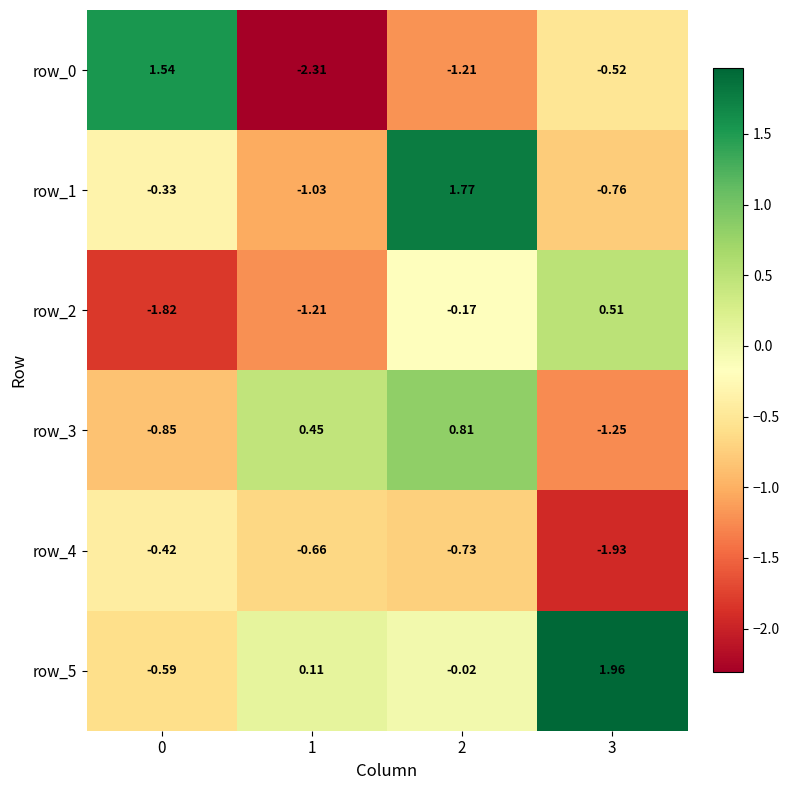

At which label is row_2 closest to 0?

2